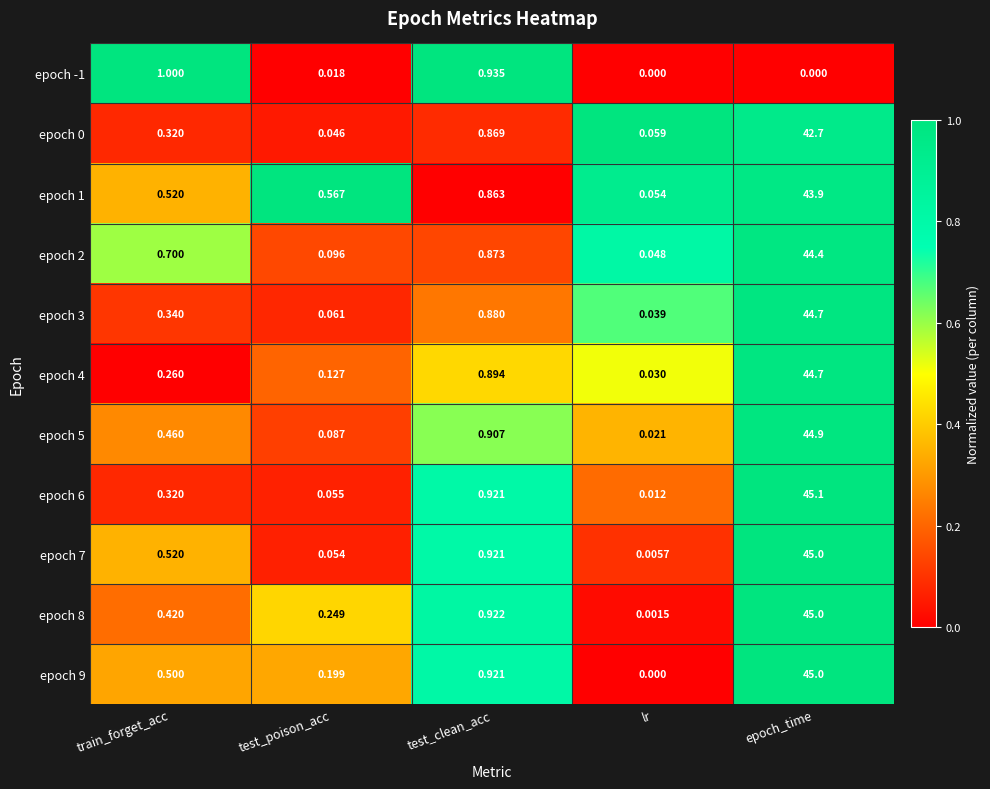

At which label does epoch 2 reach its peak?

epoch_time